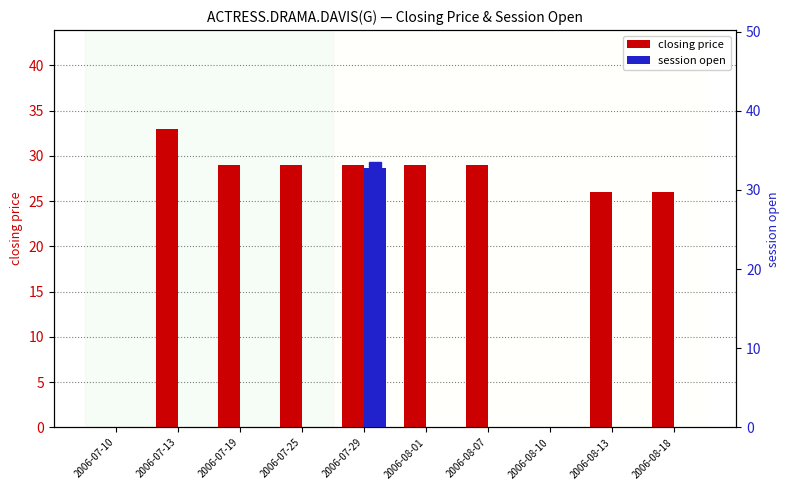

Which has a higher value, 2006-07-29 or 2006-07-25?

2006-07-29